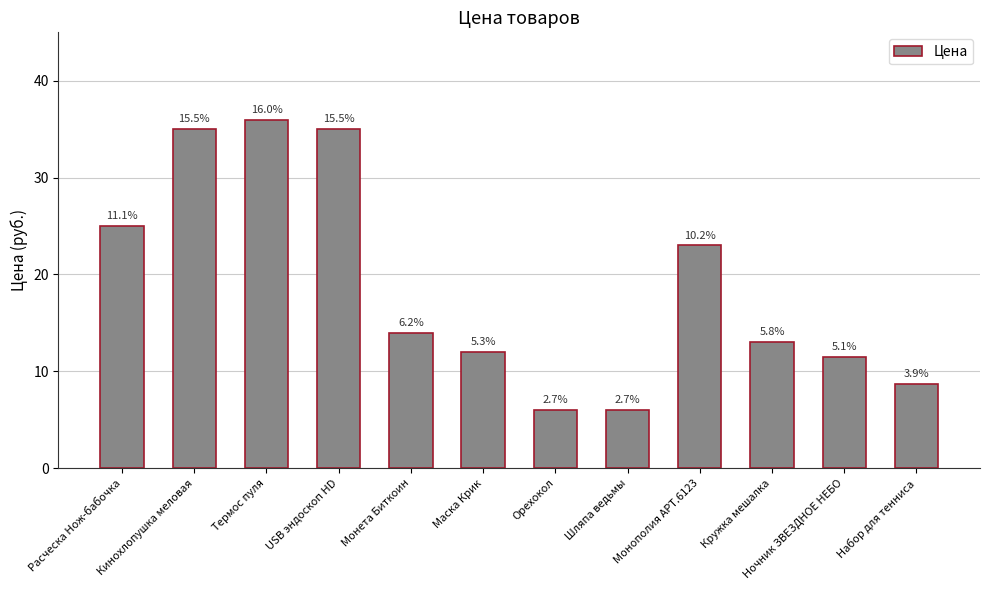

Reading left to right, extract all data points from this chart.

25.0	35.0	36.0	35.0	14.0	12.0	6.0	6.0	23.0	13.0	11.5	8.7